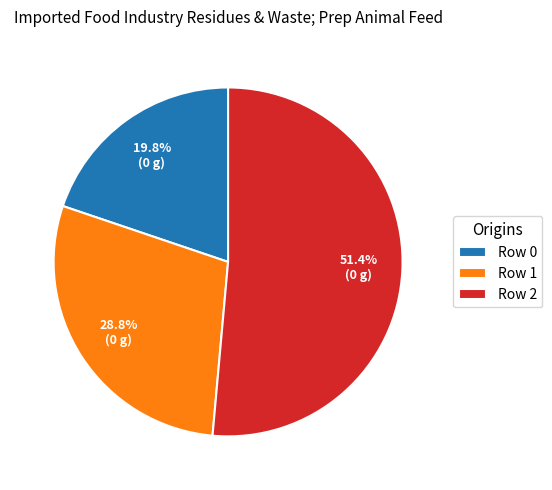

How many slices are in this pie chart?

3